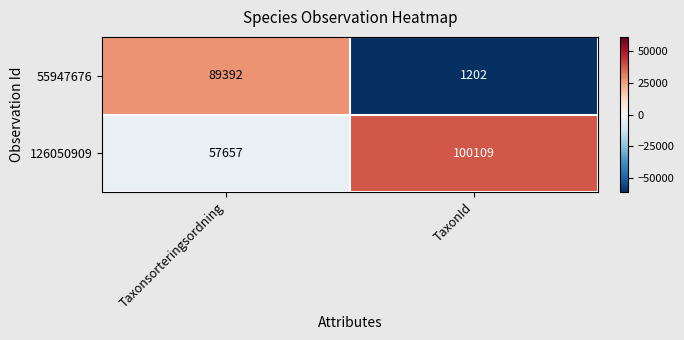

What is the total value across all series at Taxonsorteringsordning?

147049